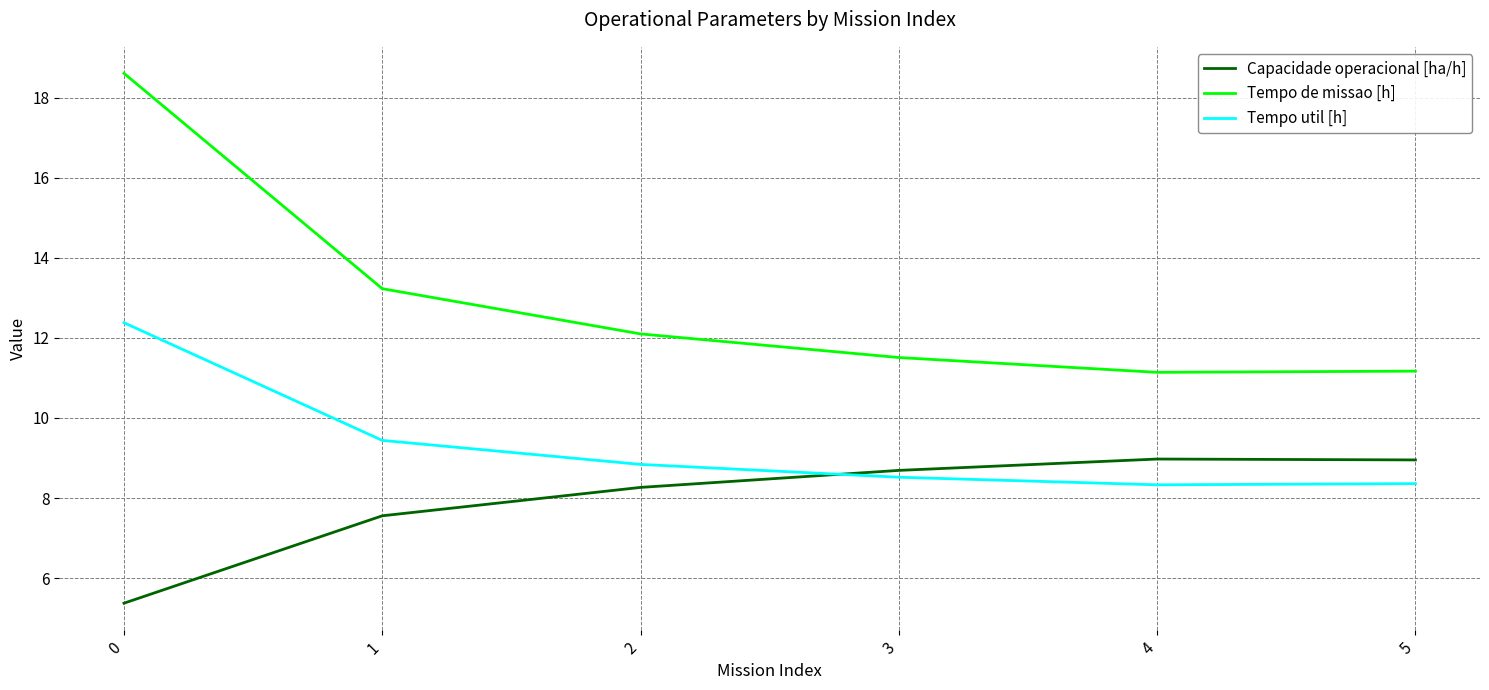

Which series has the widest spread of values?

Tempo de missao [h]